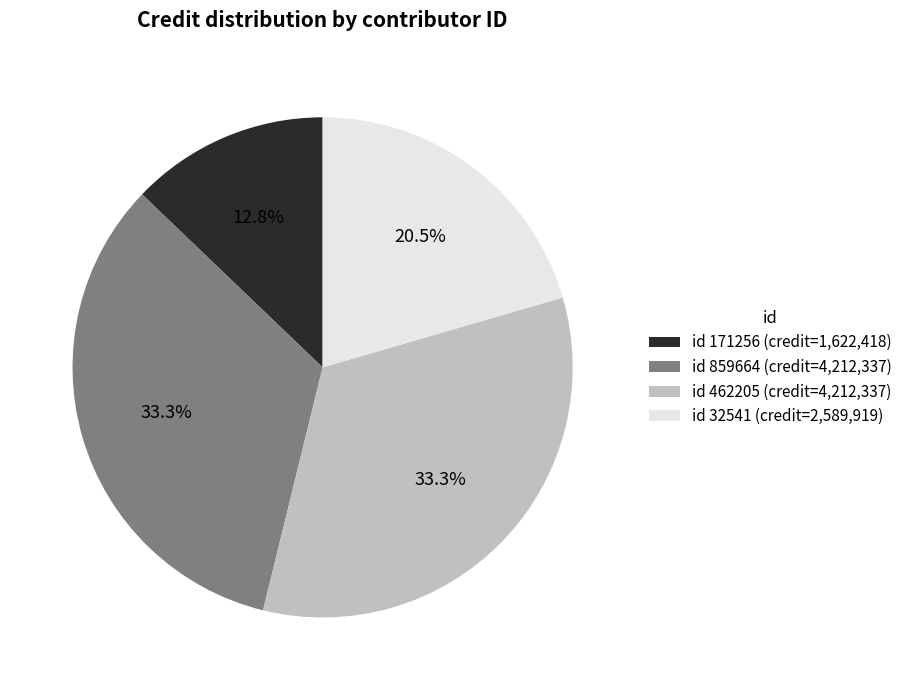

Is there a majority slice in this chart?

No